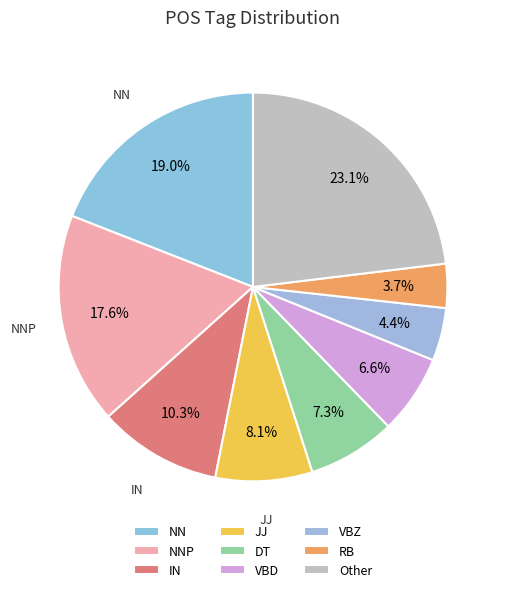

Which category has the biggest portion of the pie?

Other